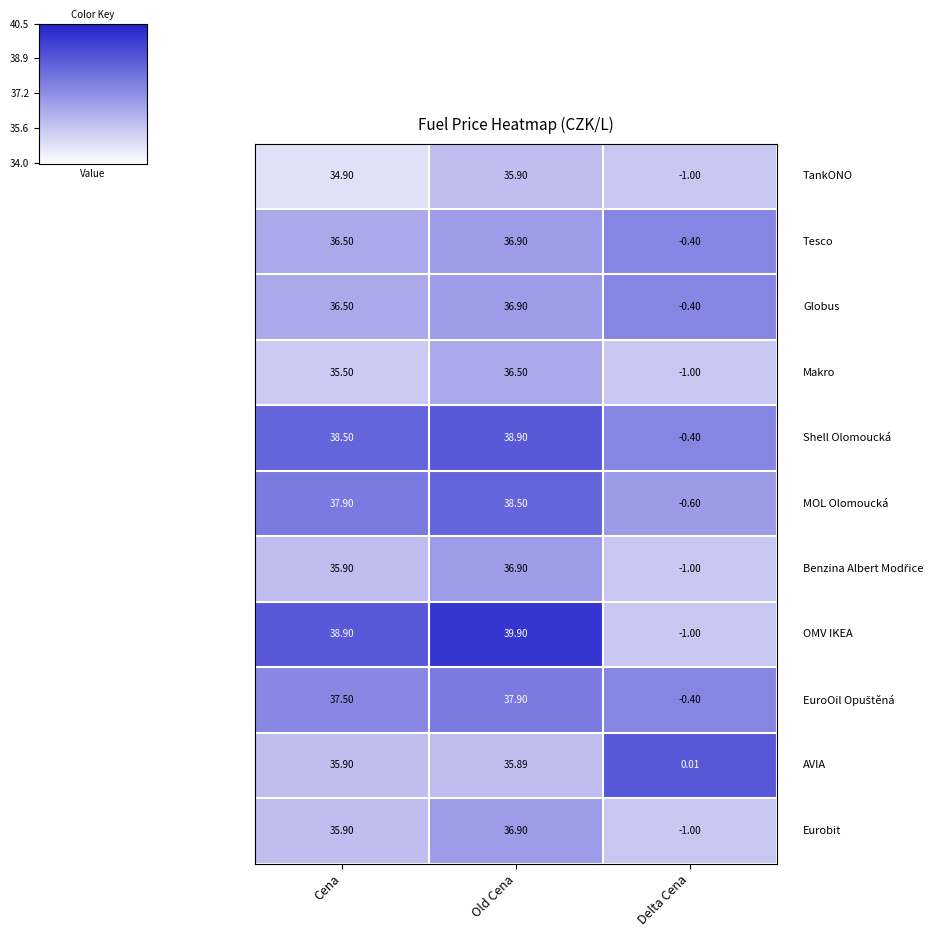

At which category is the sum across all series the highest?

Old Cena